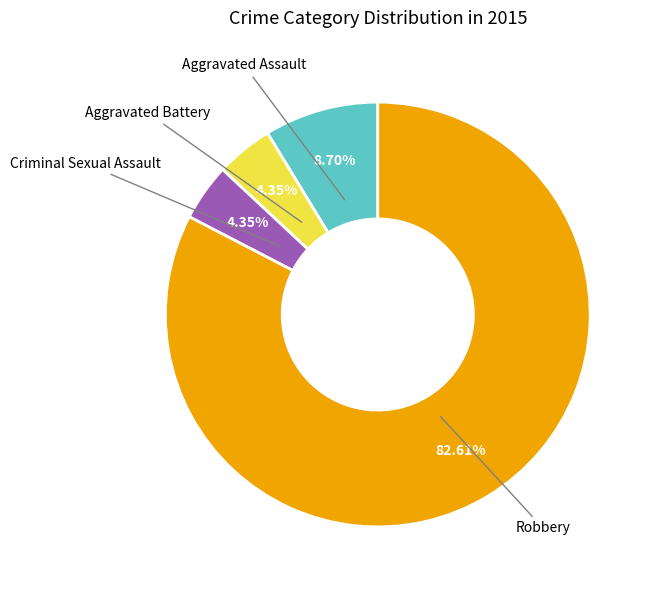

Does any single category account for the majority?

Yes